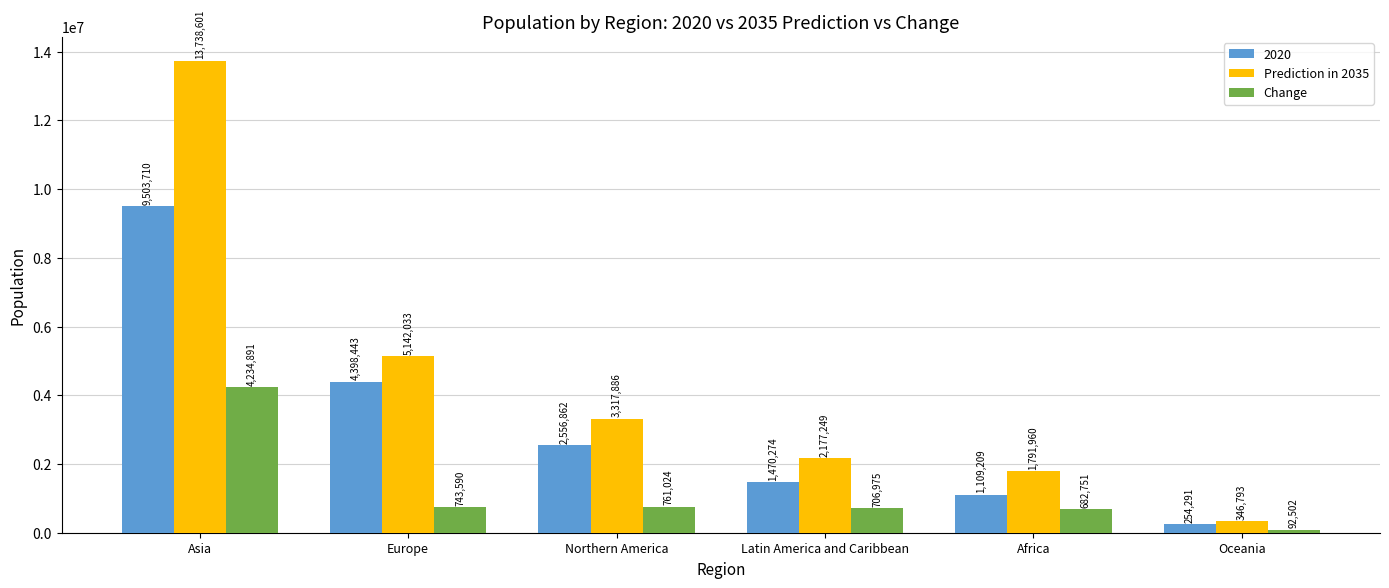

How many bars are there in total?

18